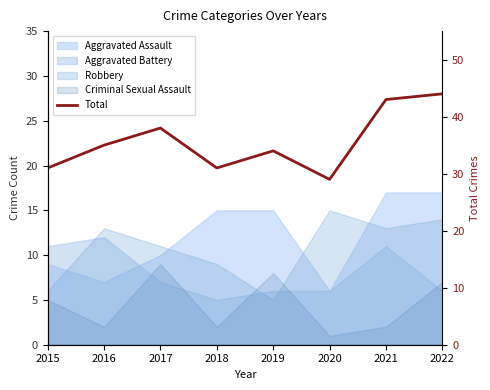

What is the approximate value at 2021, to the nearest 10?

40